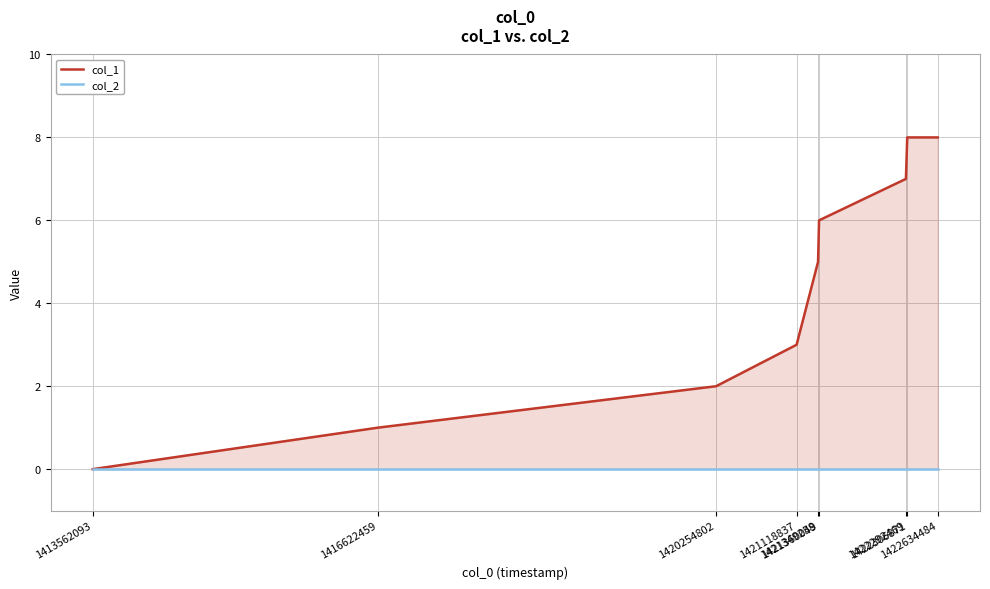

At which category does the chart reach its minimum across all series?

1413562093